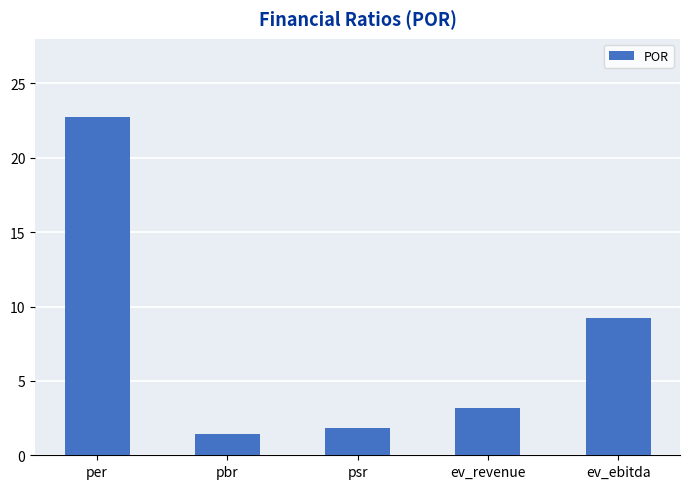

What is the sum of the values at psr and ev_revenue?

5.0